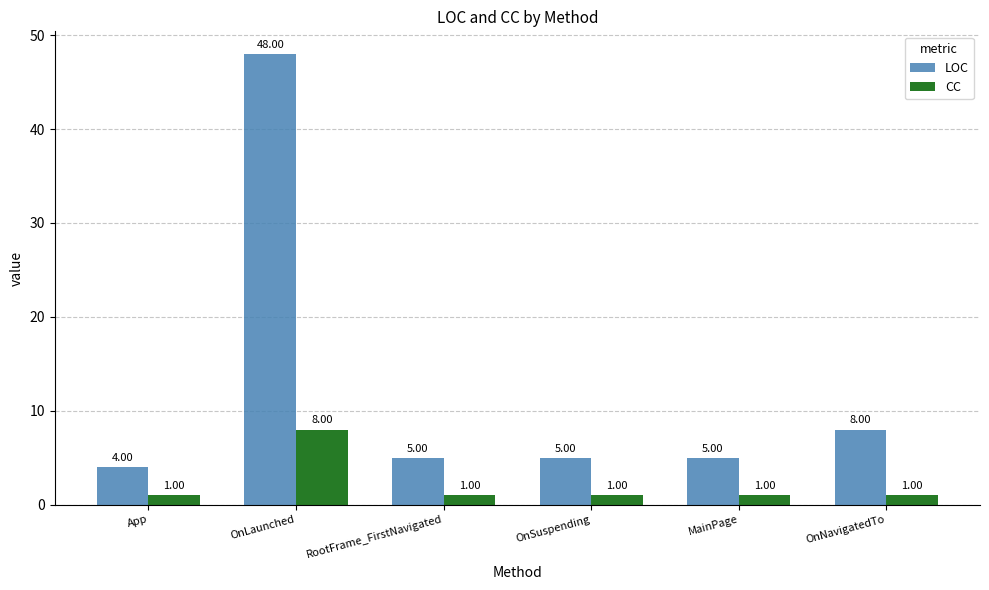

At which category is the sum across all series the highest?

OnLaunched